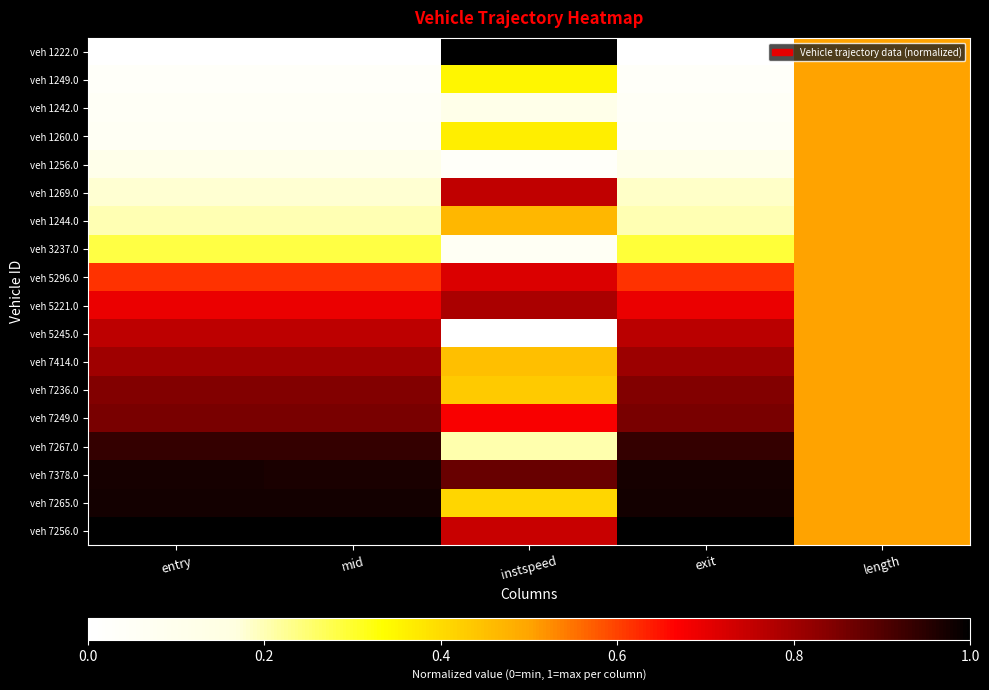

Reading left to right, what are all the values shown in this chart?

veh 1222.0: entry=0.0	mid=0.0	instspeed=1.0	exit=0.0	length=0.5
veh 1249.0: entry=0.0	mid=0.0	instspeed=0.4	exit=0.0	length=0.5
veh 1242.0: entry=0.0	mid=0.0	instspeed=0.1	exit=0.0	length=0.5
veh 1260.0: entry=0.1	mid=0.1	instspeed=0.4	exit=0.1	length=0.5
veh 1256.0: entry=0.1	mid=0.1	instspeed=0.0	exit=0.1	length=0.5
veh 1269.0: entry=0.2	mid=0.2	instspeed=0.8	exit=0.2	length=0.5
veh 1244.0: entry=0.2	mid=0.2	instspeed=0.5	exit=0.2	length=0.5
veh 3237.0: entry=0.3	mid=0.3	instspeed=0.1	exit=0.3	length=0.5
veh 5296.0: entry=0.6	mid=0.6	instspeed=0.7	exit=0.6	length=0.5
veh 5221.0: entry=0.7	mid=0.7	instspeed=0.8	exit=0.7	length=0.5
veh 5245.0: entry=0.8	mid=0.8	instspeed=0.0	exit=0.8	length=0.5
veh 7414.0: entry=0.8	mid=0.8	instspeed=0.5	exit=0.8	length=0.5
veh 7236.0: entry=0.8	mid=0.8	instspeed=0.4	exit=0.8	length=0.5
veh 7249.0: entry=0.9	mid=0.9	instspeed=0.7	exit=0.9	length=0.5
veh 7267.0: entry=0.9	mid=0.9	instspeed=0.2	exit=0.9	length=0.5
veh 7378.0: entry=1.0	mid=1.0	instspeed=0.9	exit=1.0	length=0.5
veh 7265.0: entry=1.0	mid=1.0	instspeed=0.4	exit=1.0	length=0.5
veh 7256.0: entry=1.0	mid=1.0	instspeed=0.7	exit=1.0	length=0.5